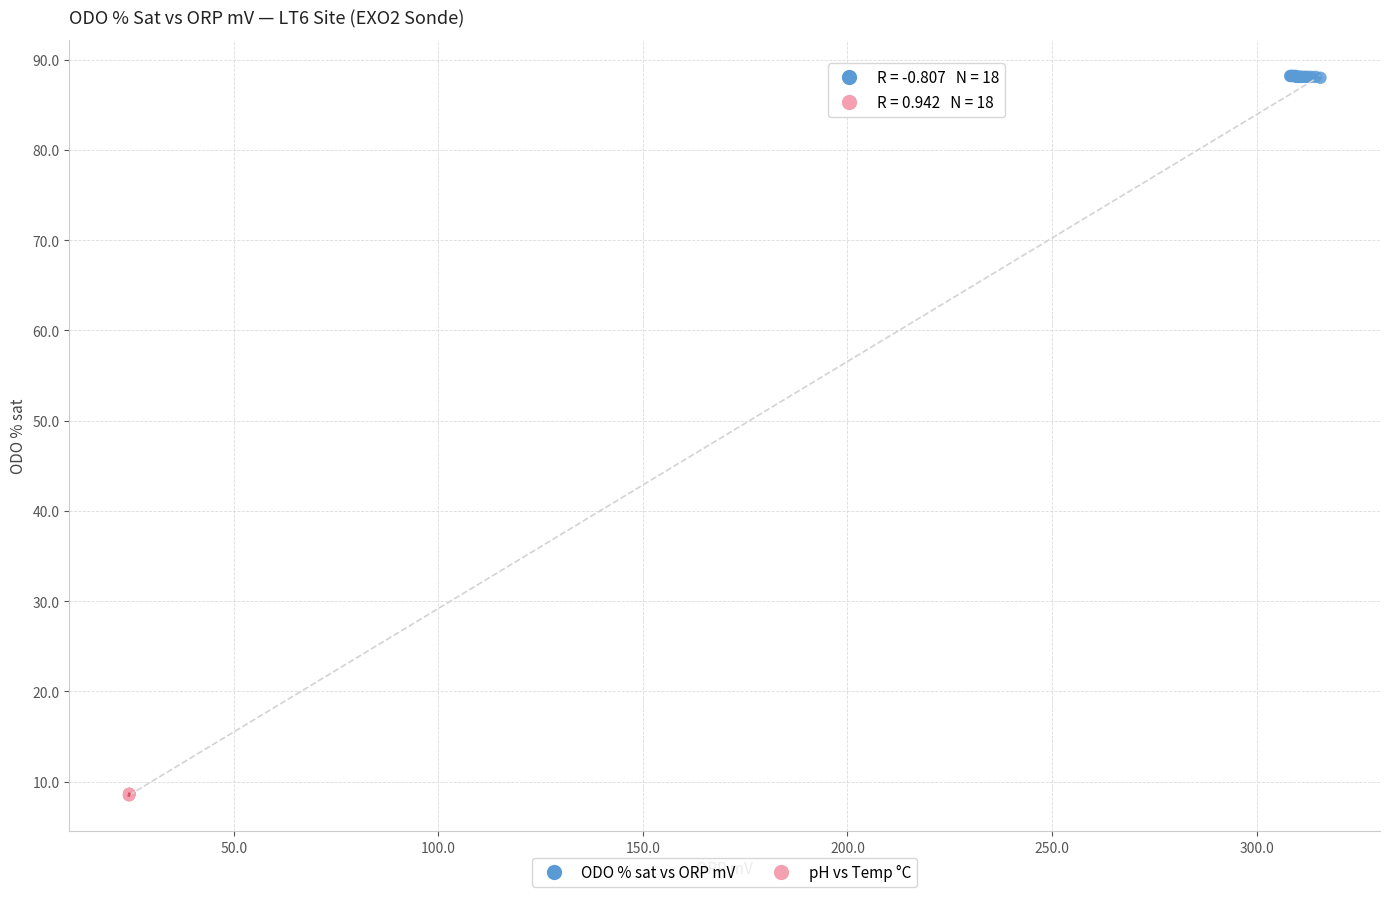

Which series reaches the maximum Y coordinate?

ODO % sat vs ORP mV